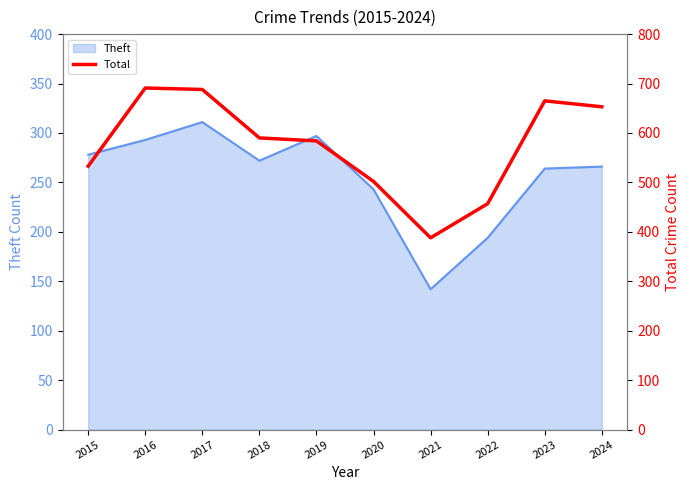

Between 2015 and 2024, which is larger?

2024